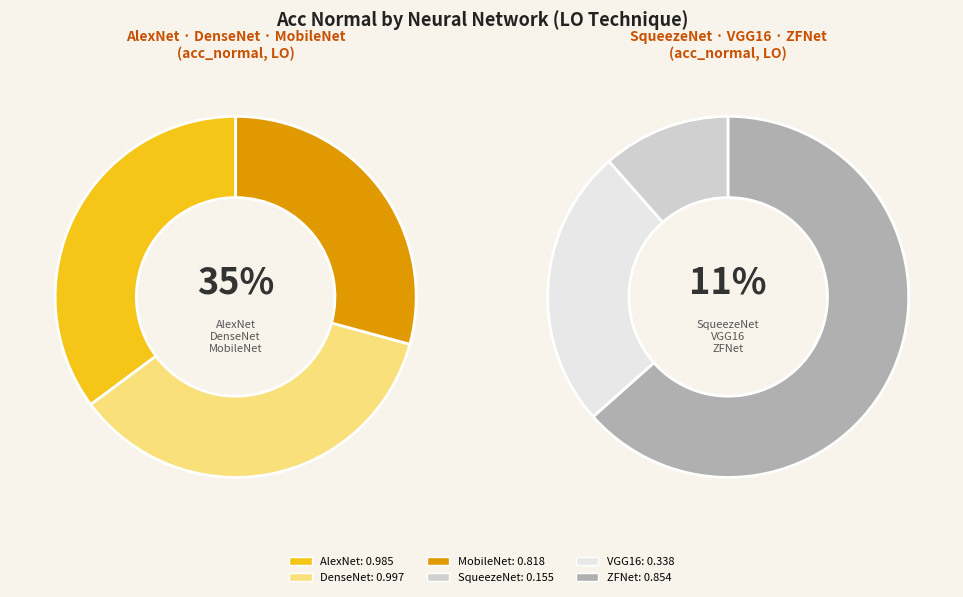

Count the number of slices in the pie.

6